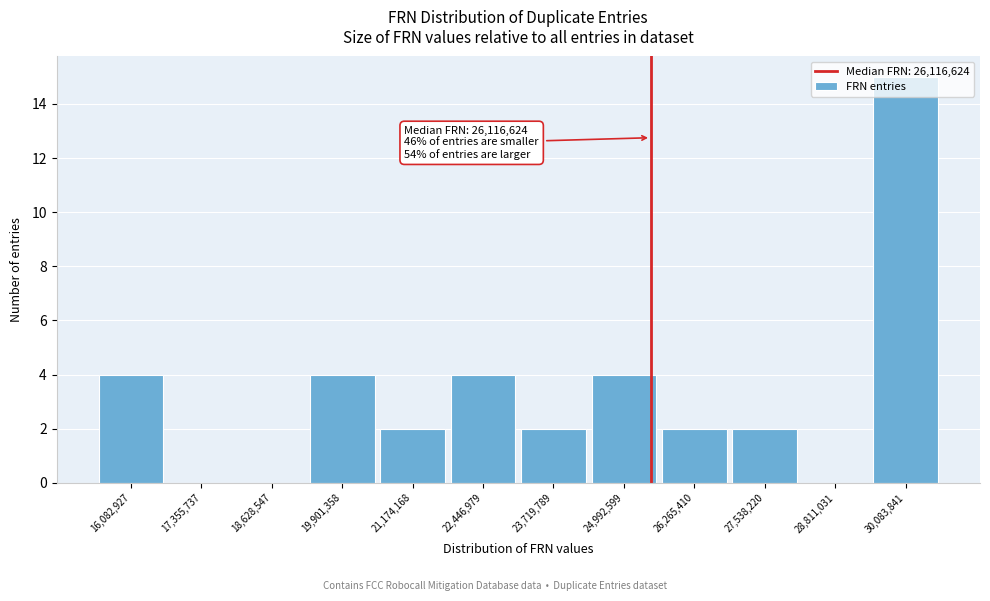

What is the maximum value shown in the chart?

15